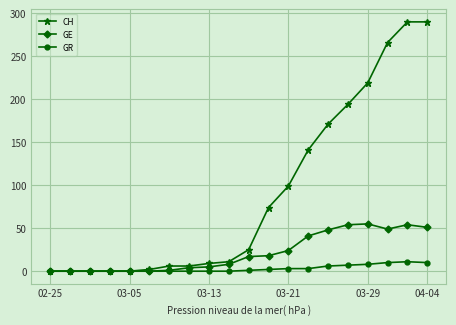

True or false: GR has more than 0 points higher than both neighbors.

True